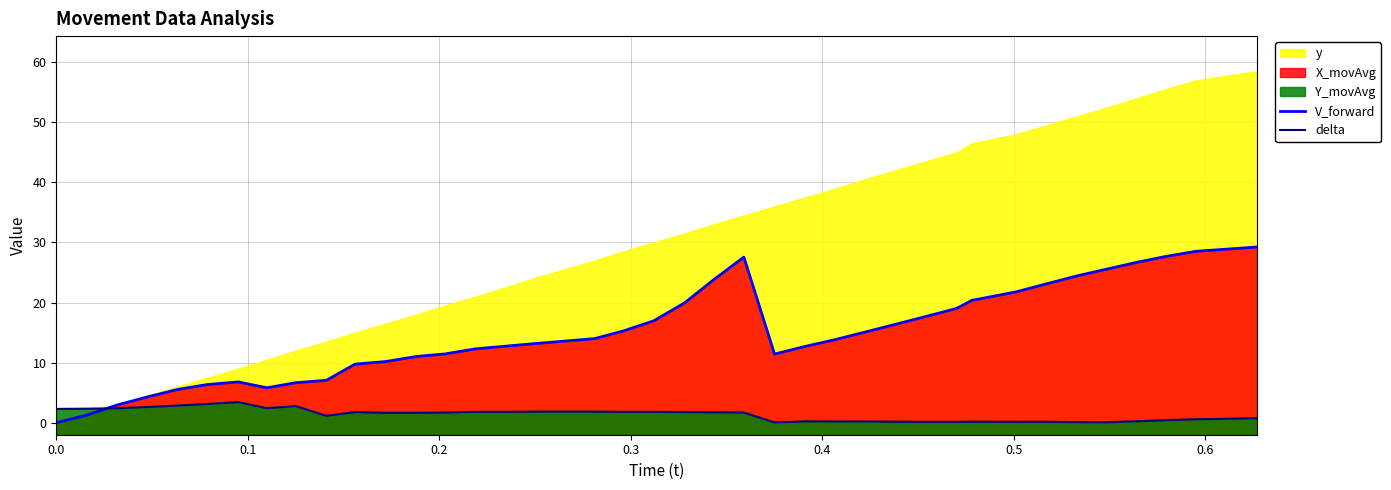

In delta, how many points are lower than both neighbors (excluding endpoints)?

5